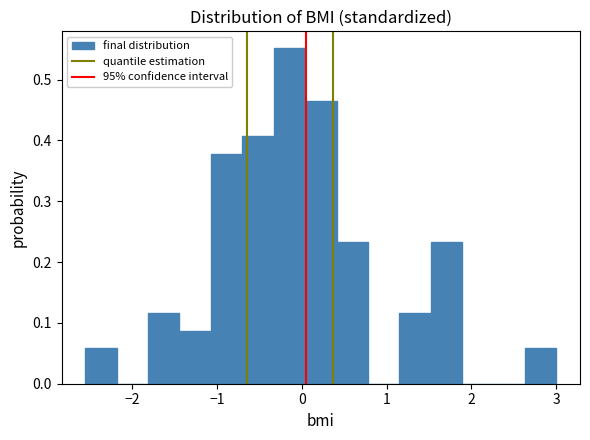

Read against the x-axis, roughly where is the centre of the tallest bar?

-0.1